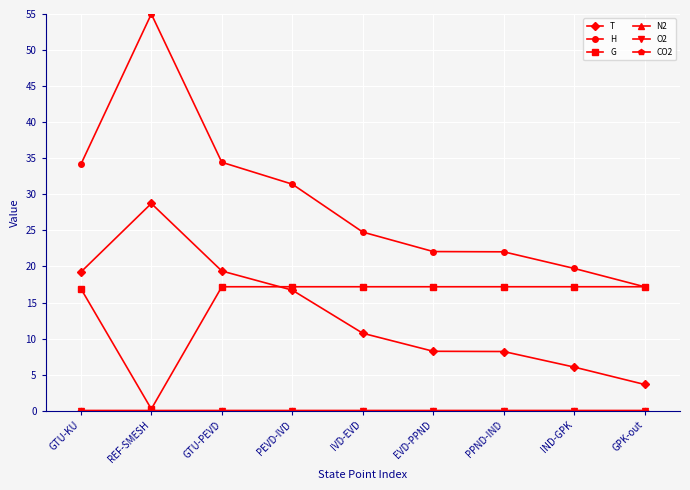

True or false: T has more than 2 points higher than both neighbors.

False